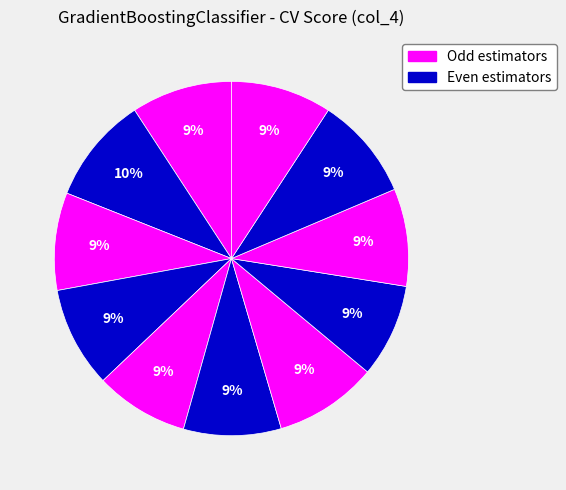

Count the number of slices in the pie.

11